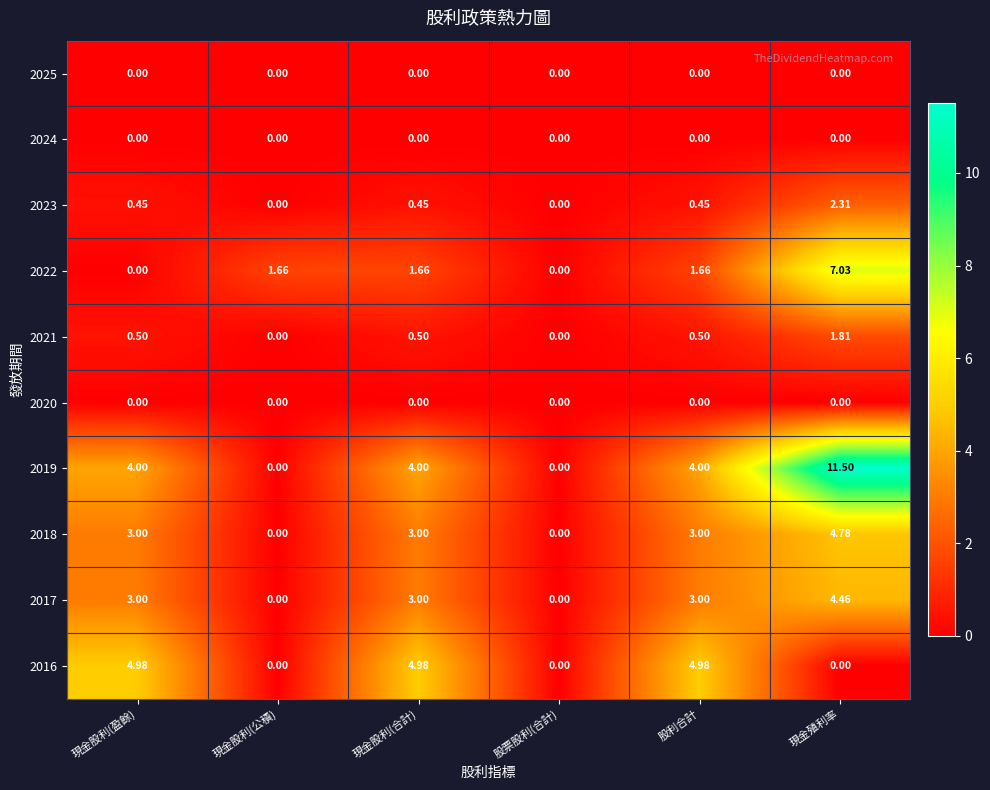

Which label corresponds to the largest value in the chart?

現金殖利率